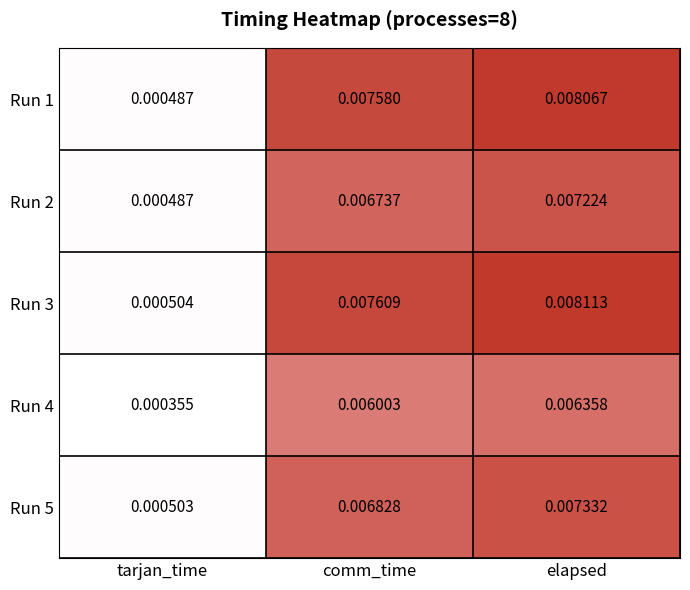

Which series changed the most between tarjan_time and elapsed?

Run 3